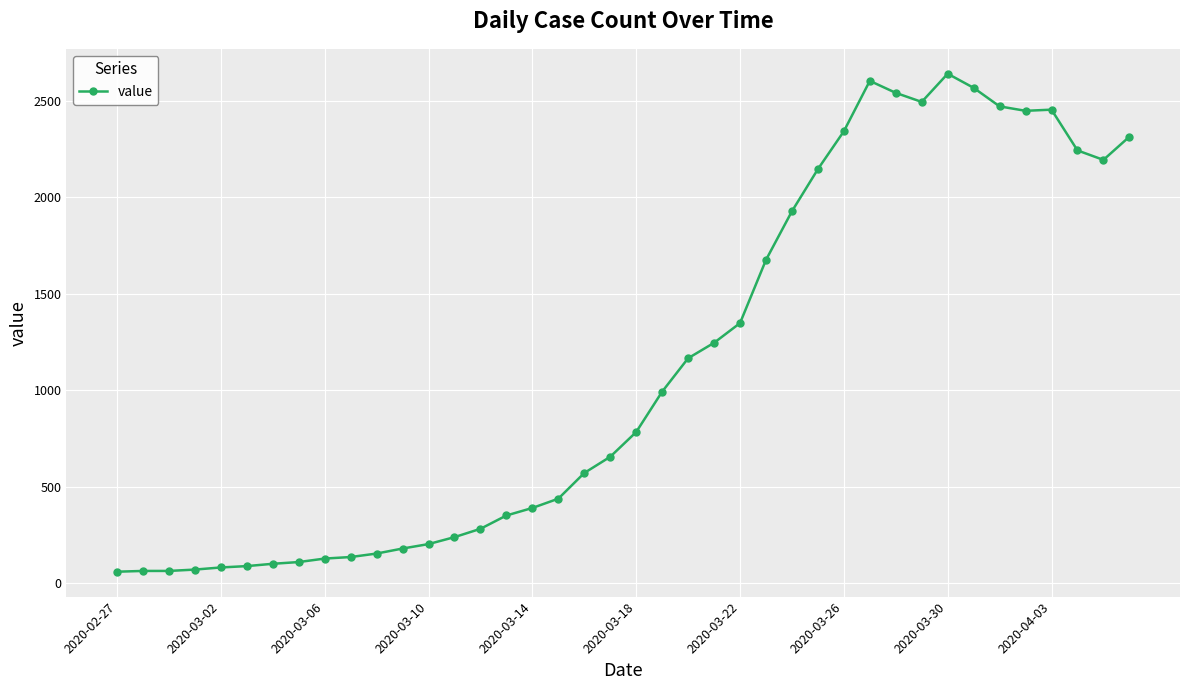

What is the smallest value displayed?

61